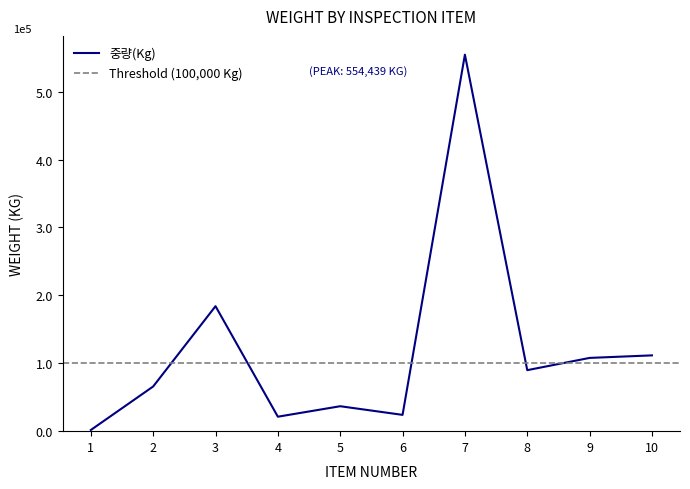

Reading left to right, transcribe all the data shown in this chart.

1719	65810	184035	21300	36726	24000	554439	89838	107880	111600